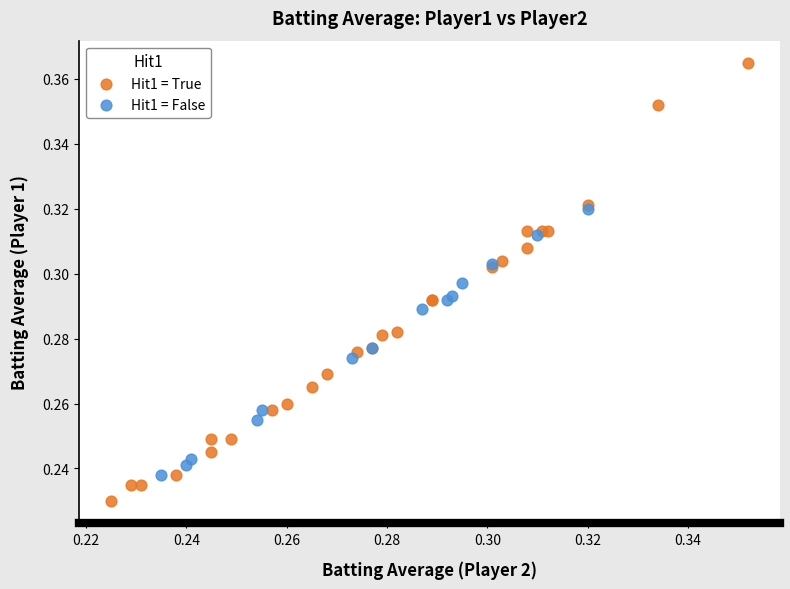

Which series contains the lowest Y value?

Hit1 = True